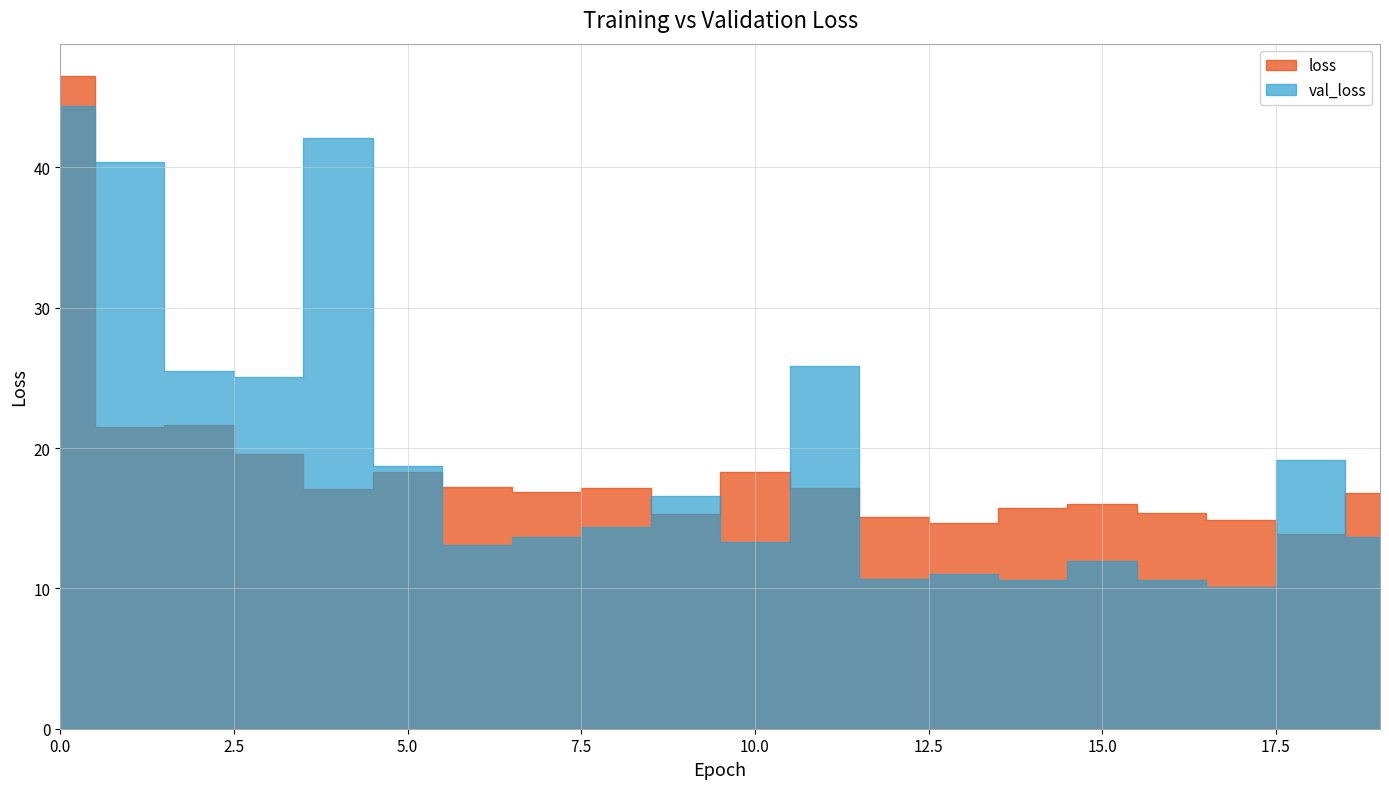

What is the difference between the val_loss values at 8 and 14?

3.8